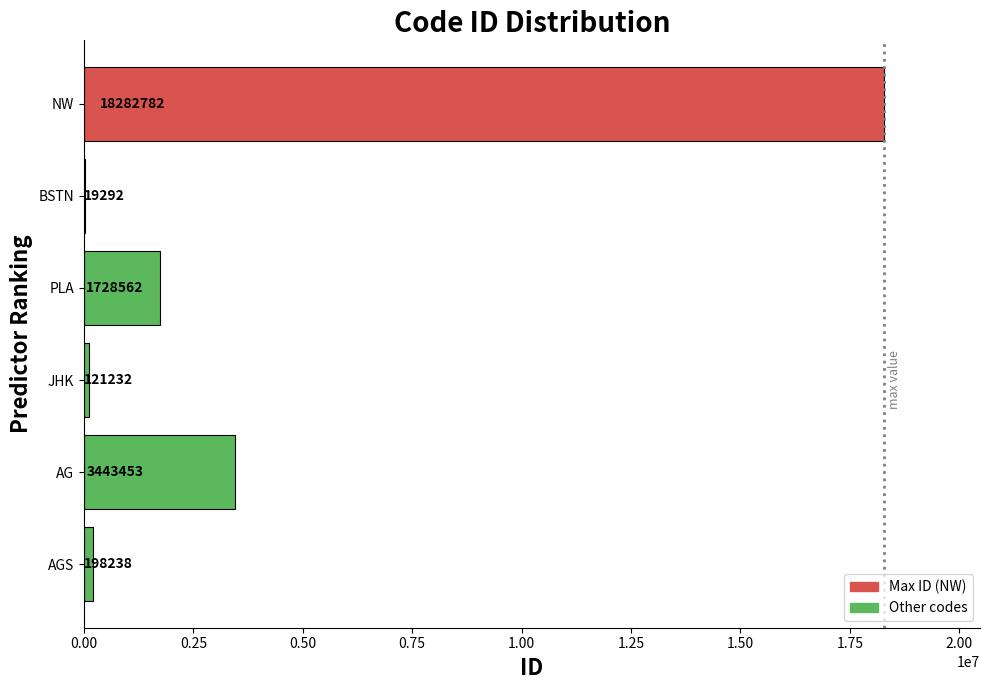

Count the number of categories in the chart.

6